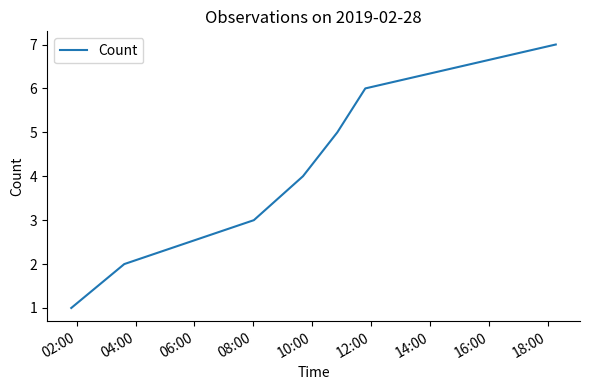

What is the difference between the second highest and second lowest values?

4